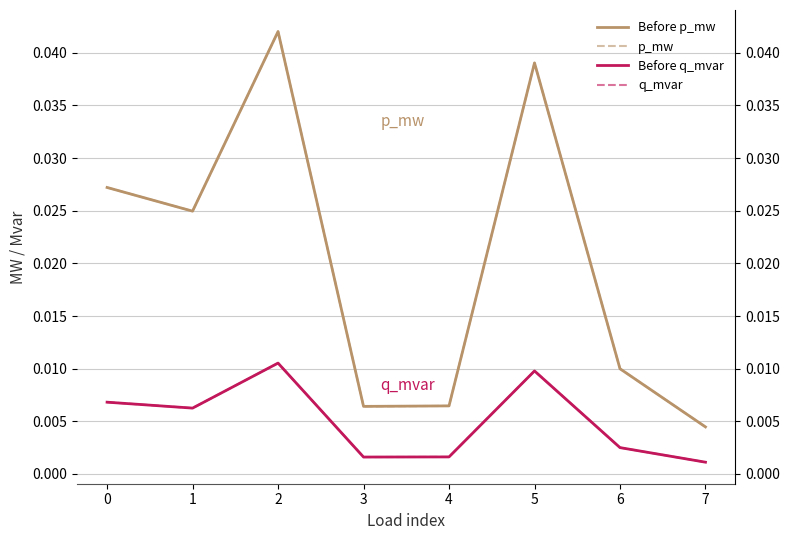

At which label does p_mw (dashed) reach its minimum?

7